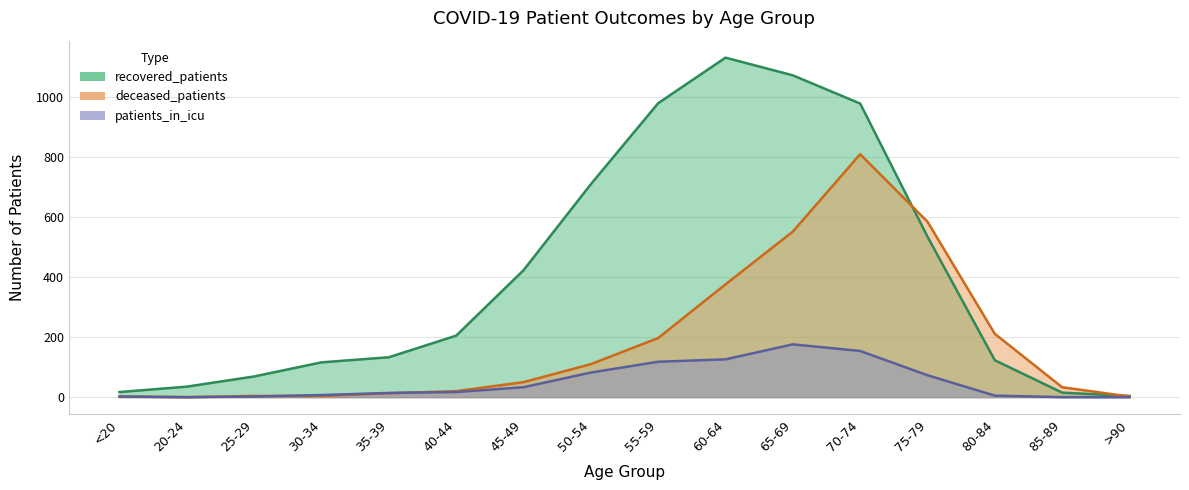

How many values in deceased_patients are above zero?

15